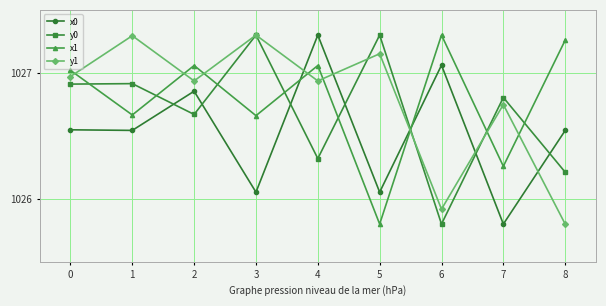

True or false: x0 has more than 1 interior local peaks.

True